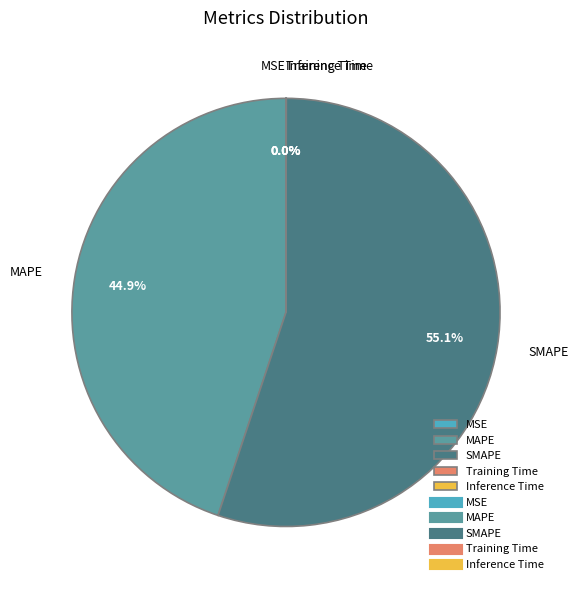

What percentage is NOT represented by SMAPE?

44.9%